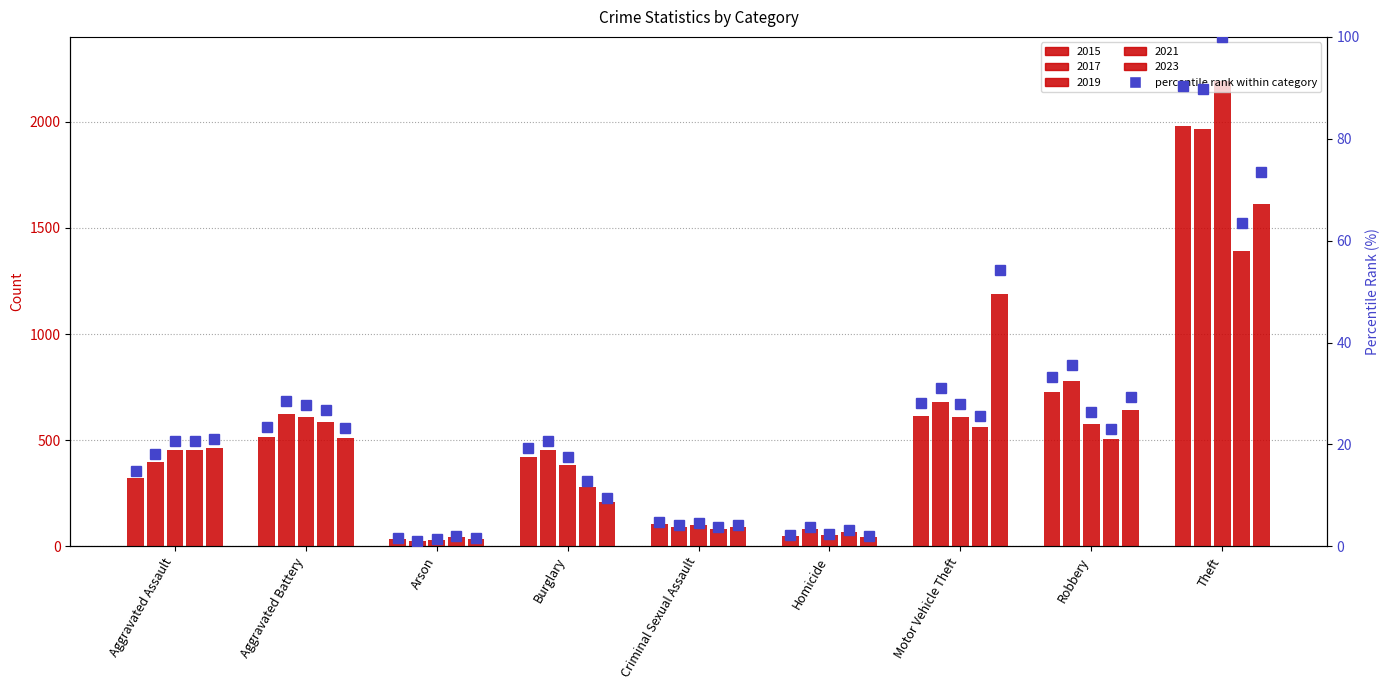

The chart shows a value of 41.6 at Motor Vehicle Theft. True or false?

False